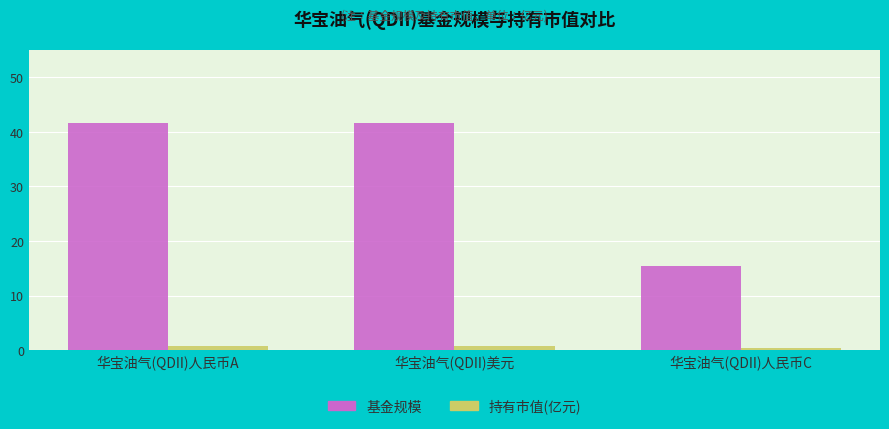

At which label does 基金规模 first exceed 41?

华宝油气(QDII)人民币A